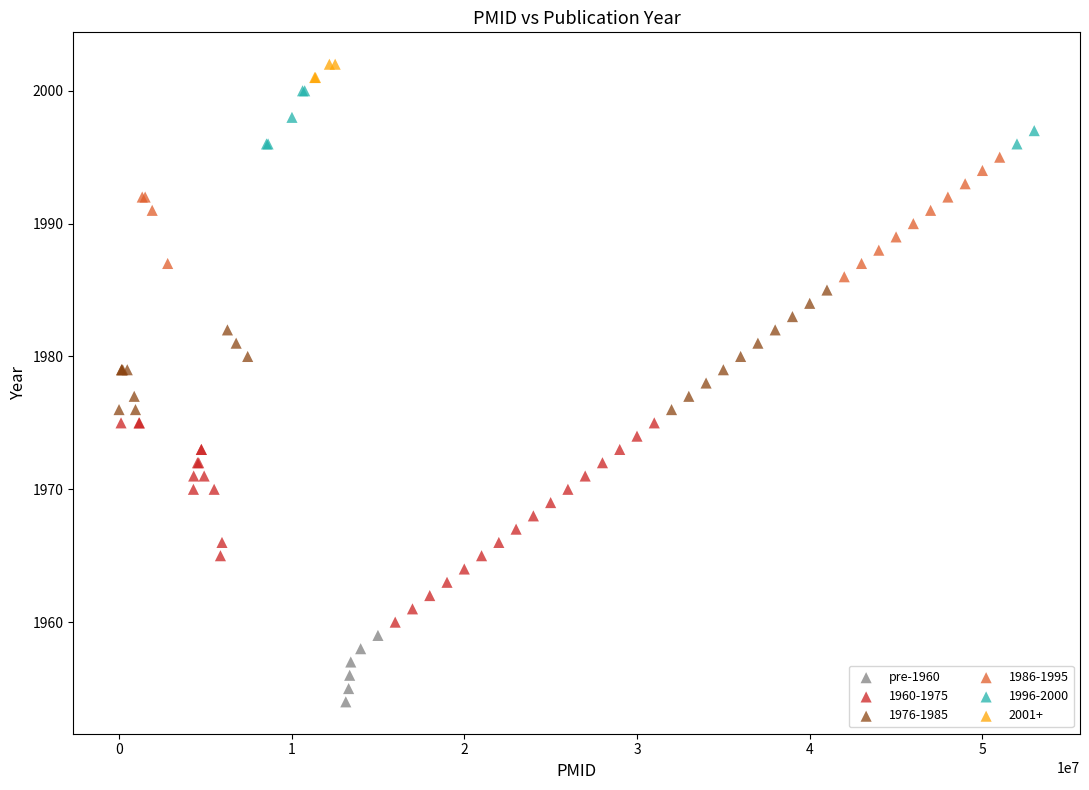

Which series reaches the minimum Y coordinate?

pre-1960